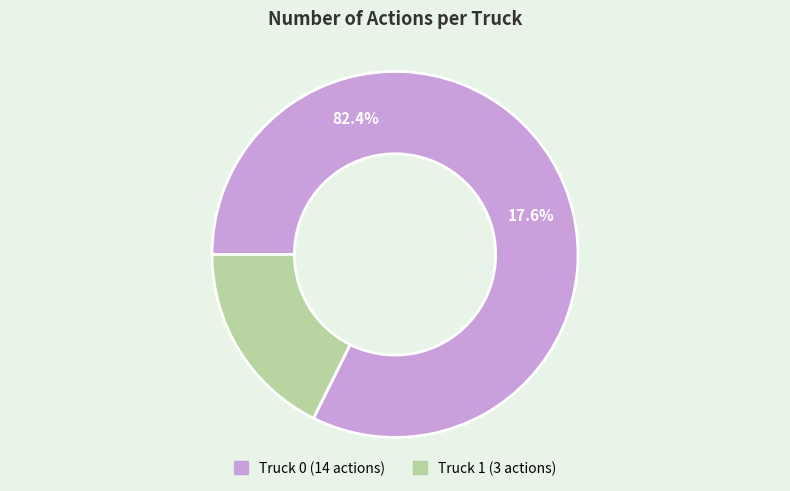

To the nearest percent, what portion does Truck 0 represent?

82%